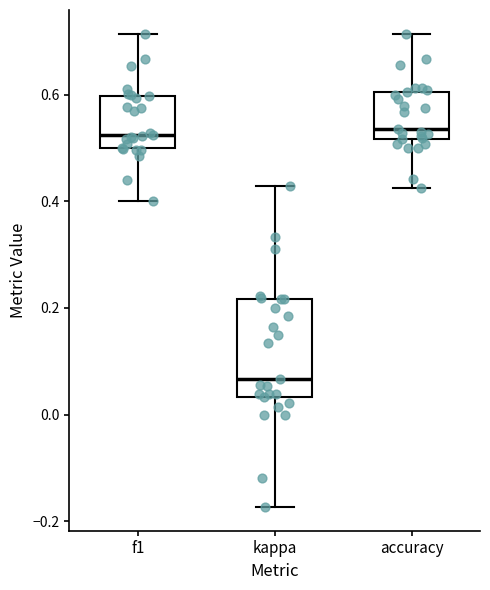

Where does the upper whisker of the box for accuracy end on the y-axis? The values are not printed on the chart, so give them approximately, as read against the axis.

0.72